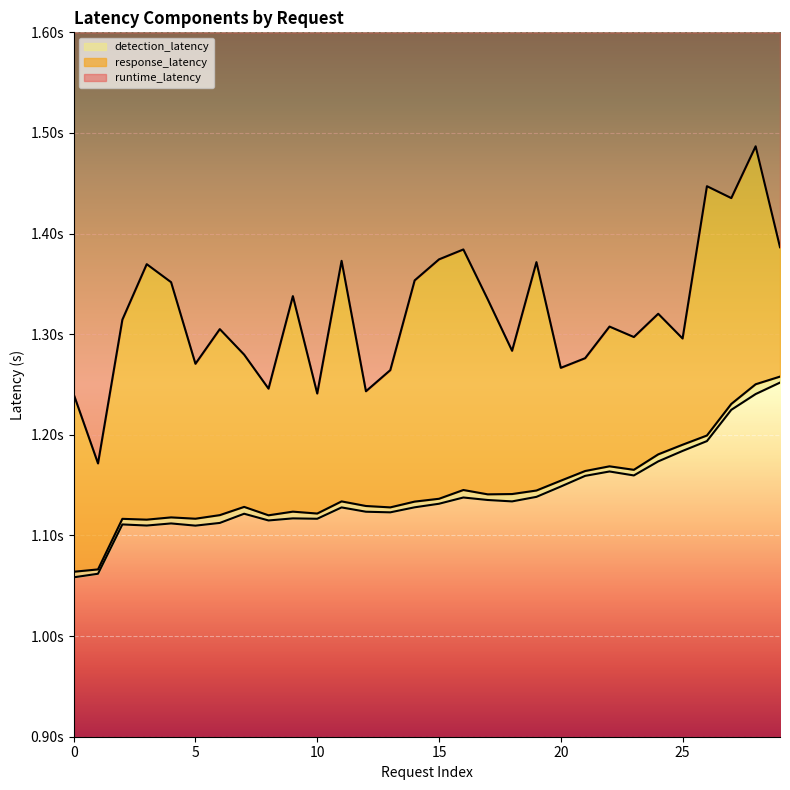

What are all the series names shown in the legend?

runtime_latency, response_latency, detection_latency